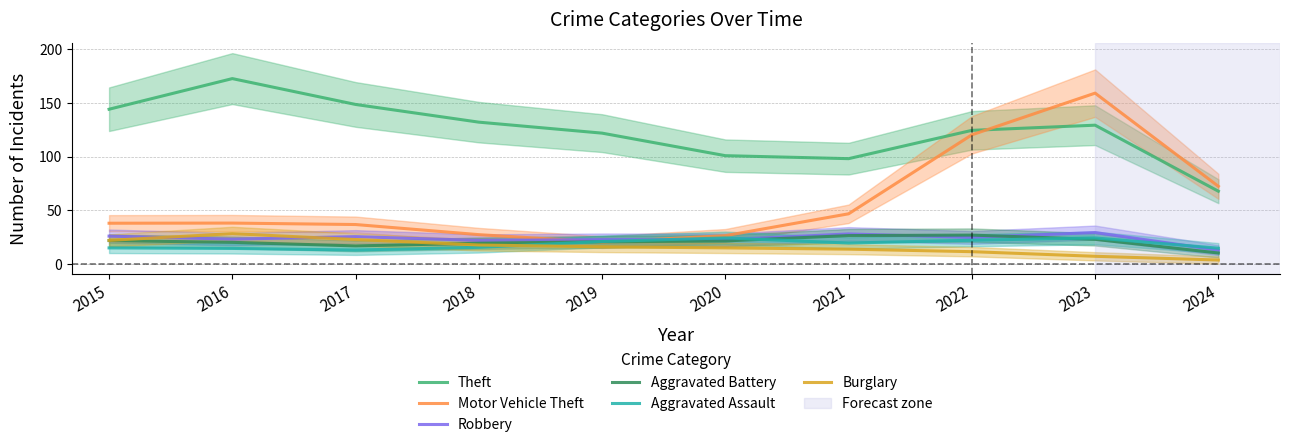

Where does the Motor Vehicle Theft series first go above 38?

2015